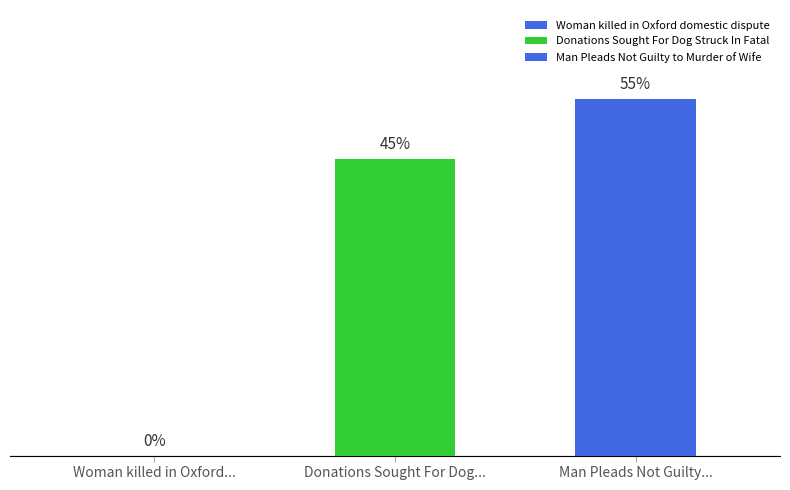

Does the chart contain stacked bars?

No